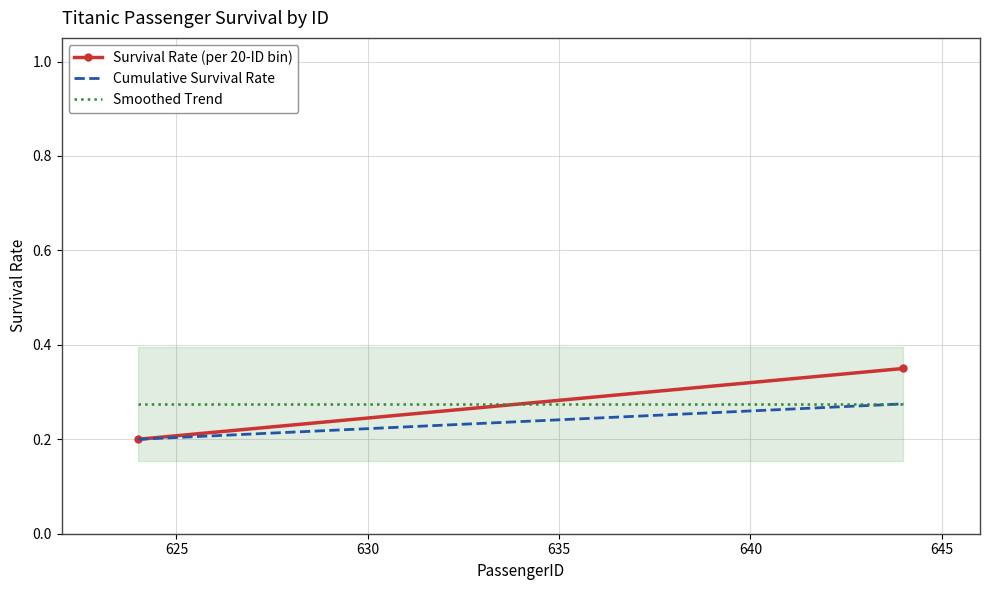

What is the greatest value displayed?

0.3